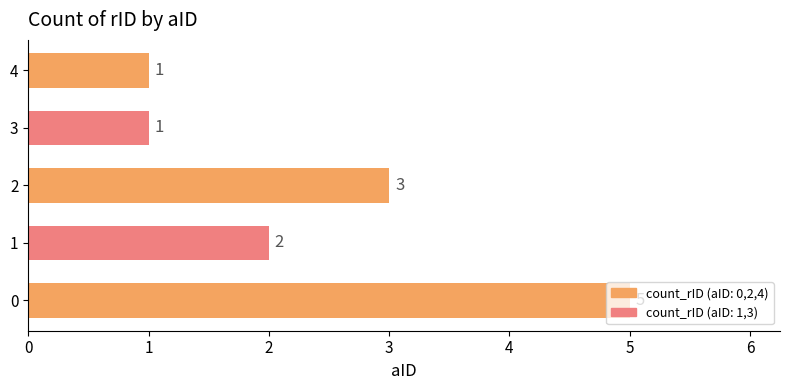

How many values are between 1 and 3?

4